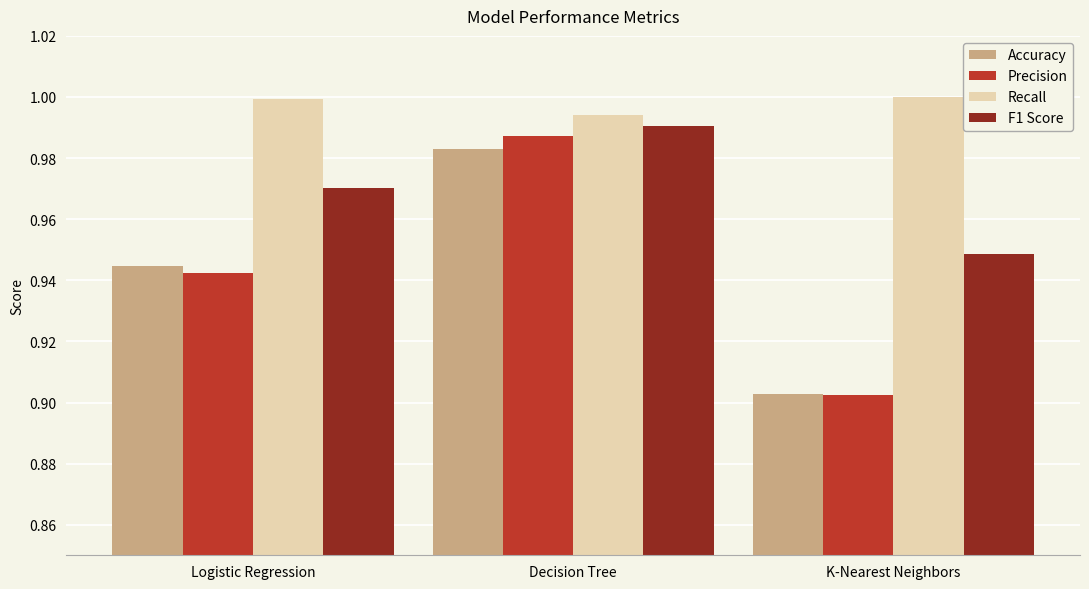

Which series has the widest spread of values?

Precision